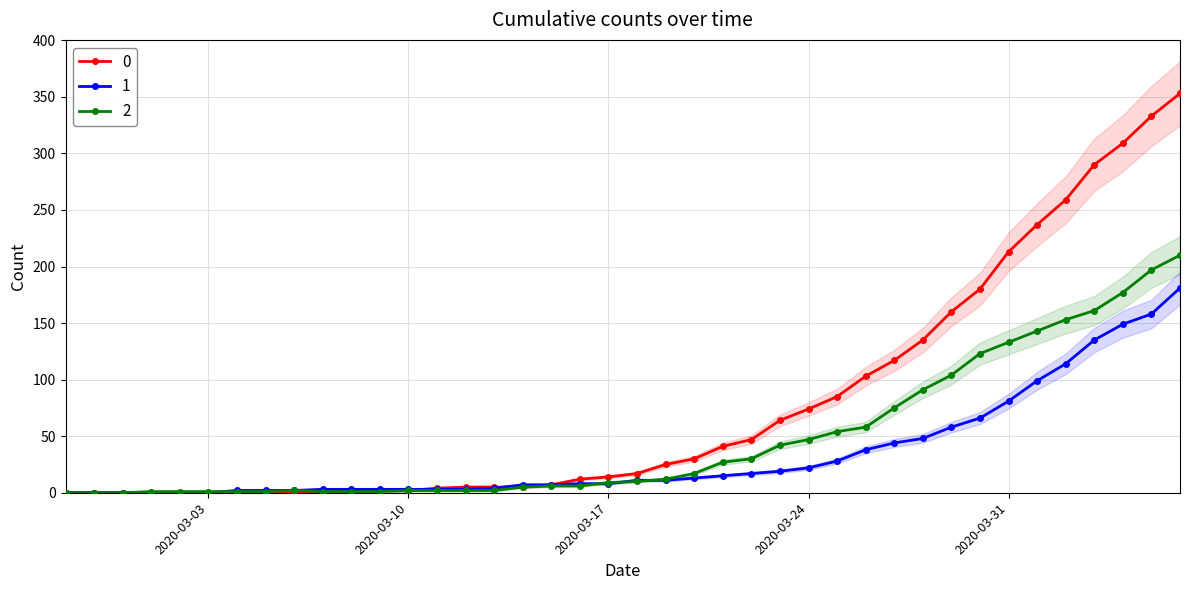

What is the value of the 0 point at the 15th from the left?

5